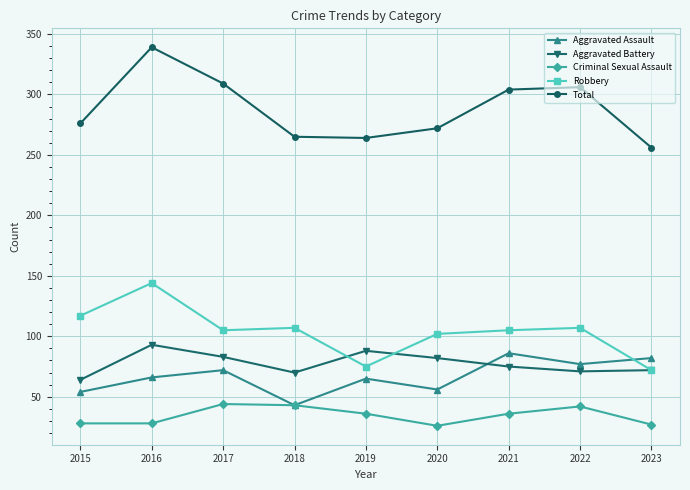

Is it true that Robbery equals 52 at 2015?

False